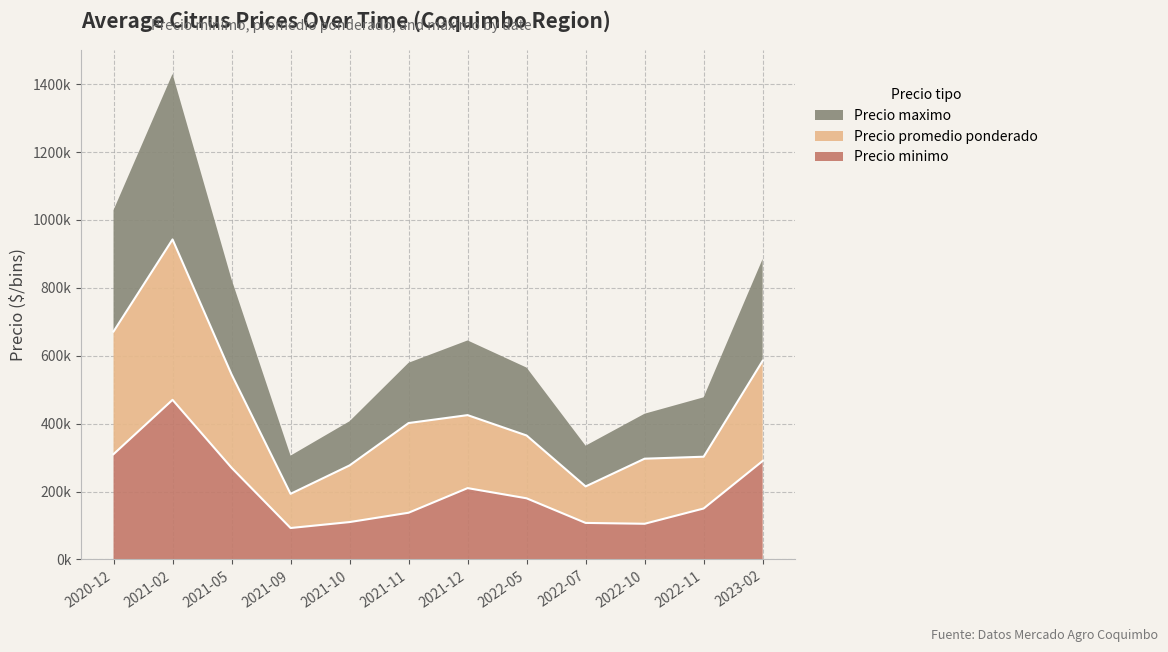

What are all the series names shown in the legend?

Precio maximo, Precio promedio ponderado, Precio minimo